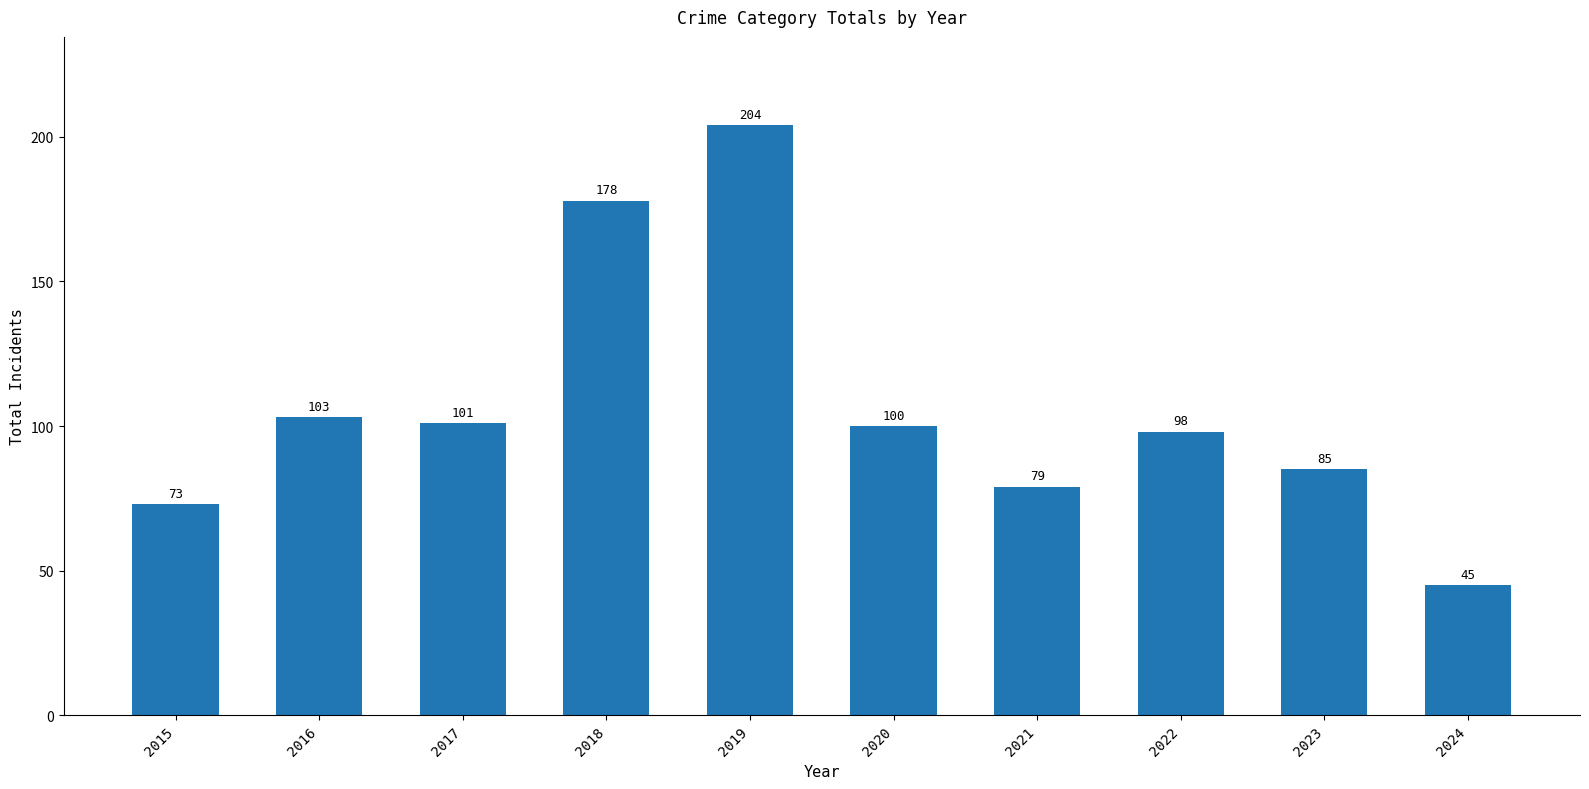

Does the chart contain any negative values?

No